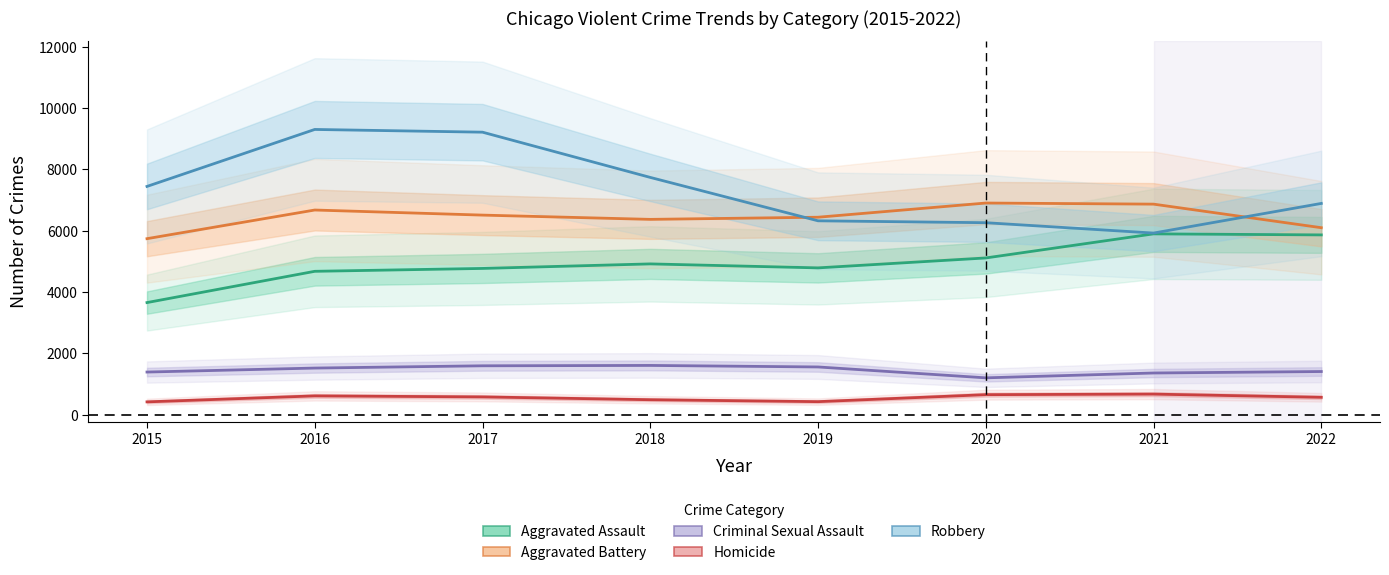

How many intersections are there between Robbery and Aggravated Battery?

2